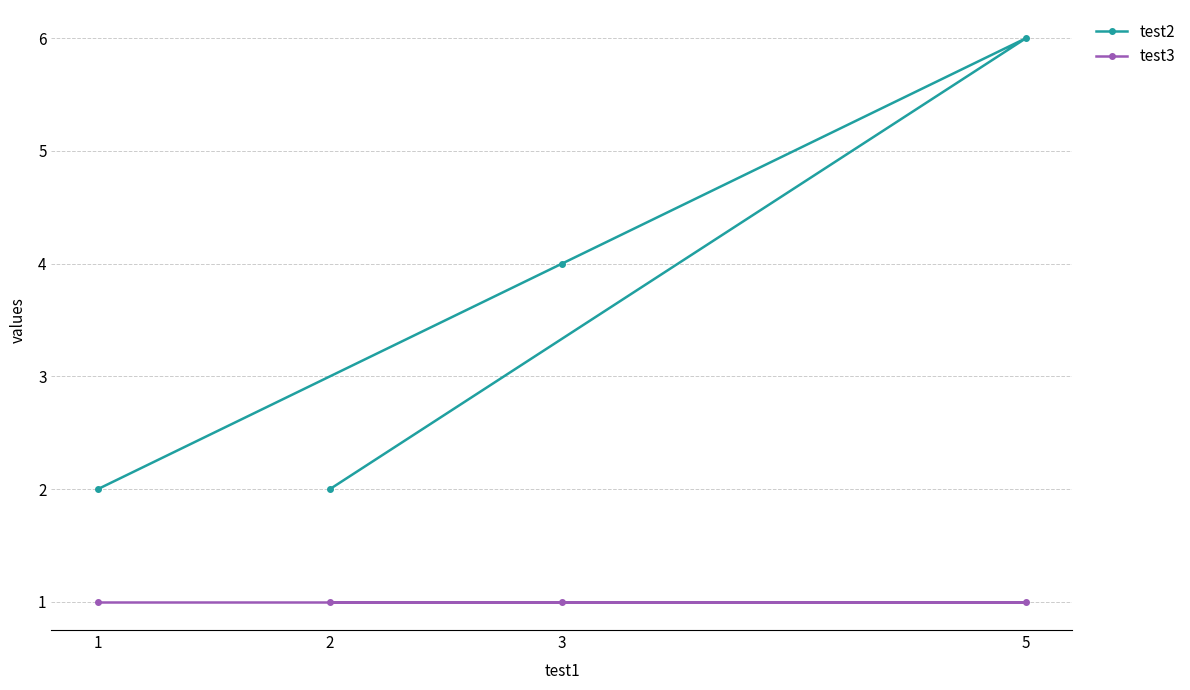

List the series in order of their peak value, lowest first.

test3, test2